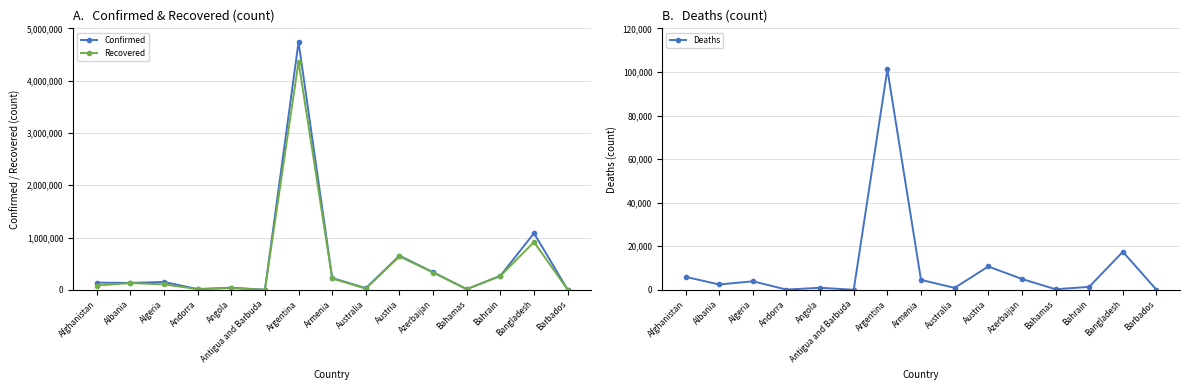

What is the label of the 15th point from the right?

Afghanistan